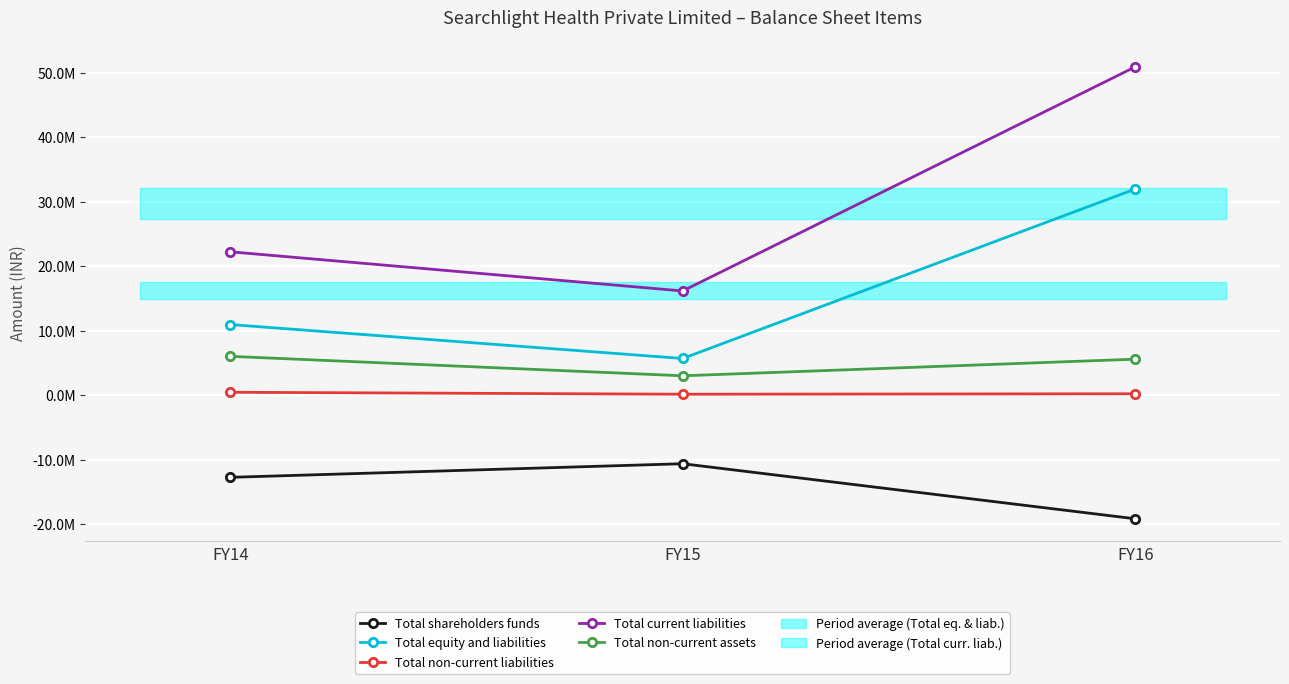

Reading left to right, list all the values displayed in this chart.

Total shareholders funds: FY14=-12744426	FY15=-10633273	FY16=-19175166
Total equity and liabilities: FY14=10965674	FY15=5695374	FY16=31996199
Total non-current liabilities: FY14=455779	FY15=152351	FY16=222189
Total current liabilities: FY14=22254302	FY15=16176296	FY16=50949176
Total non-current assets: FY14=6031073	FY15=3011399	FY16=5591525